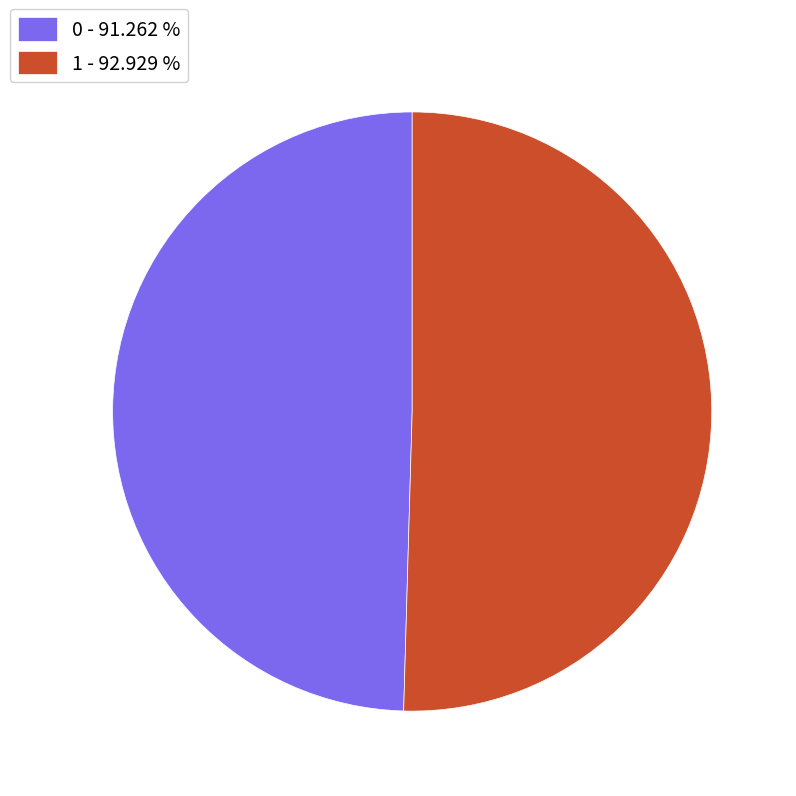

Between 0 - 91.262 % and 1 - 92.929 %, which is larger?

1 - 92.929 %